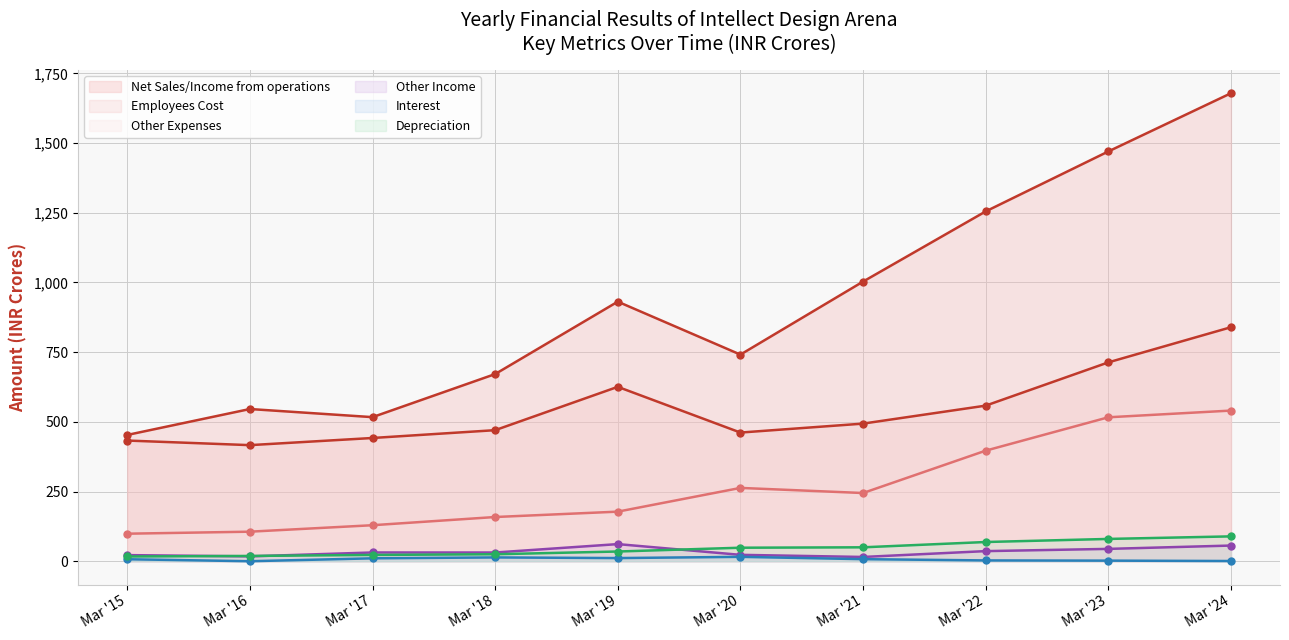

At Mar '21, list the series in order from largest to smallest.

Net Sales/Income from operations, Employees Cost, Other Expenses, Depreciation, Other Income, Interest